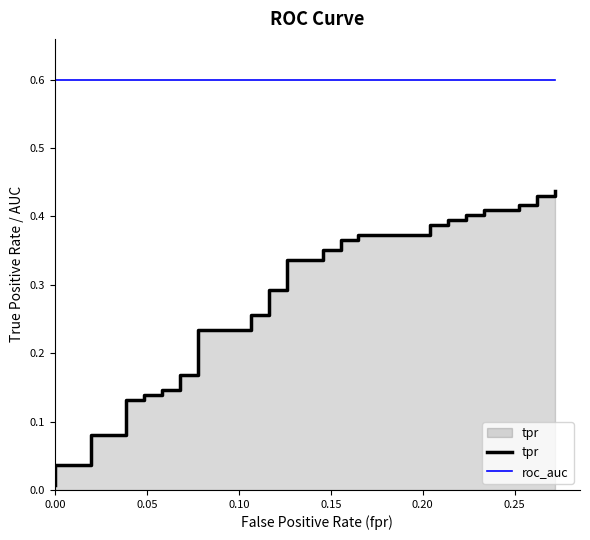

How many categories are shown in the chart?

40